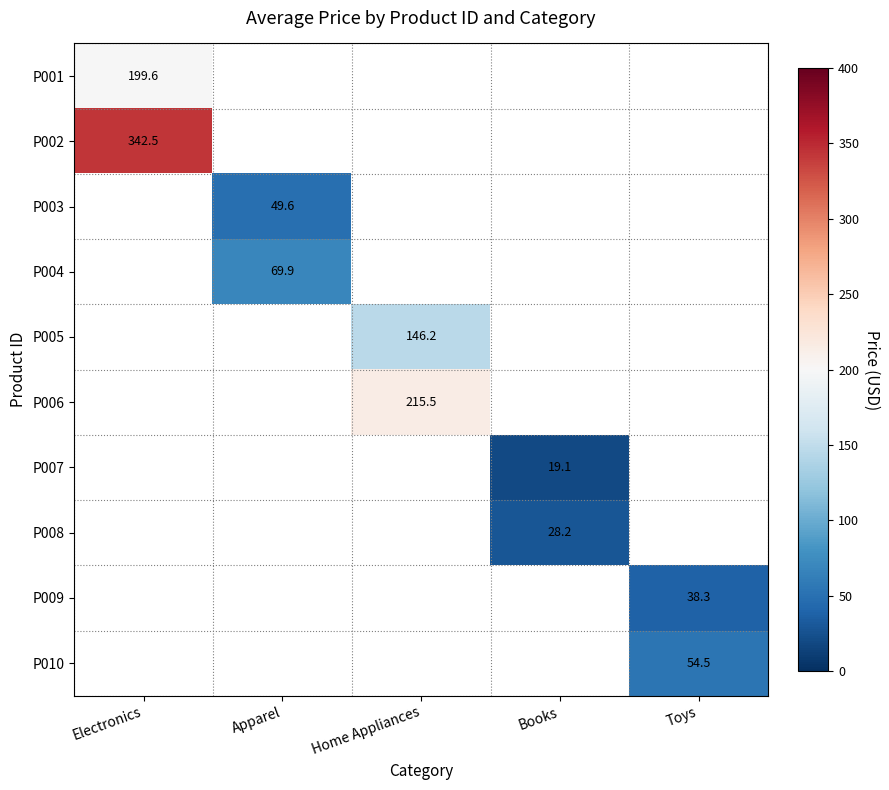

At how many categories does at least one series exceed 242?

1